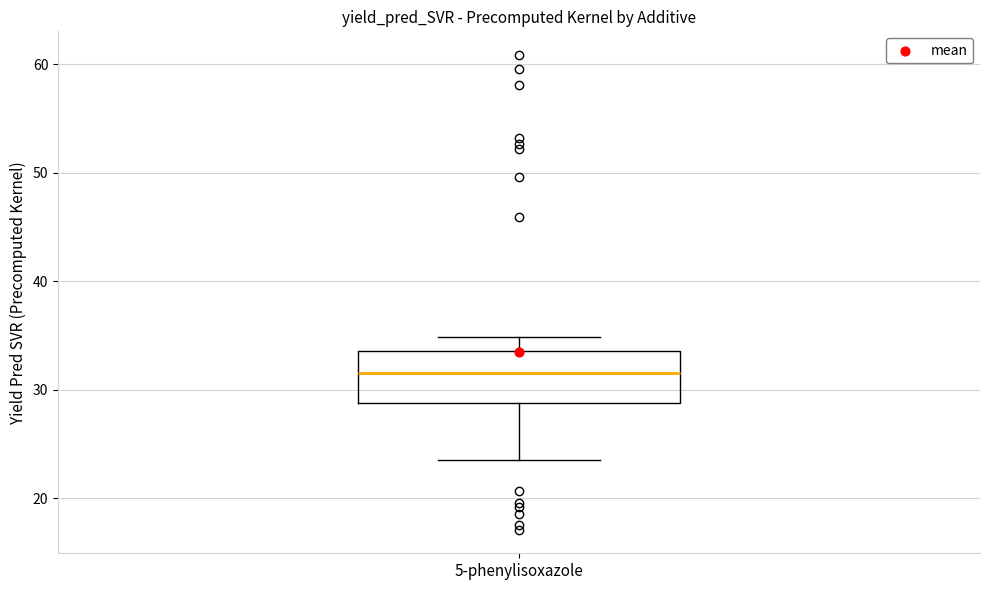

Transcribe this box plot: give where the median line is, the range the box spans, and where the two whiskers end, as read against the y-axis. The values are not printed on the chart, so give them approximately, as read against the axis.

median 32, box 29 to 34, whiskers 24 to 35